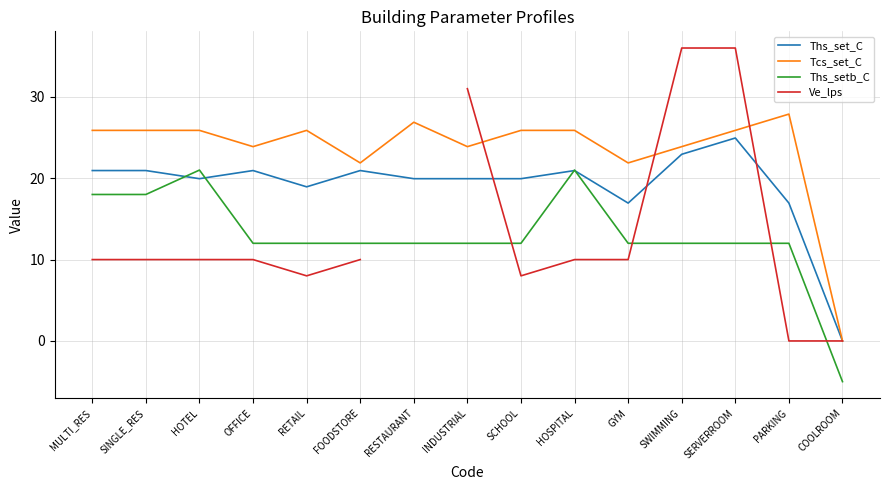

At which category is the sum across all series the highest?

SERVERROOM